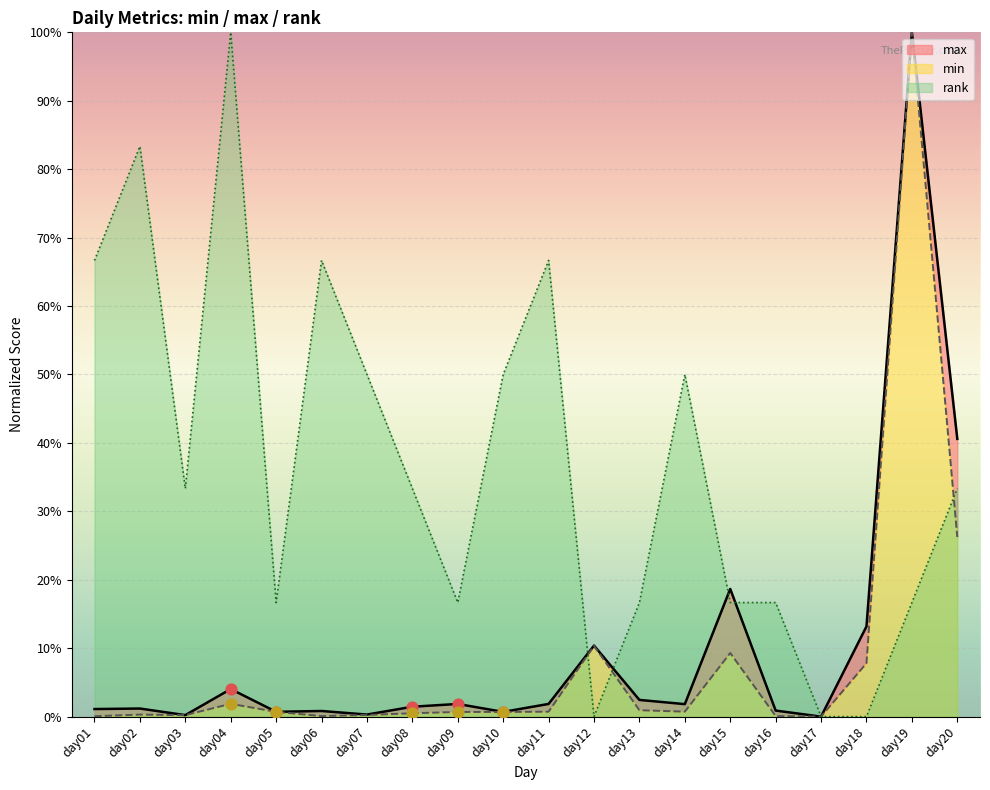

What are all the series names shown in the legend?

min, max, rank